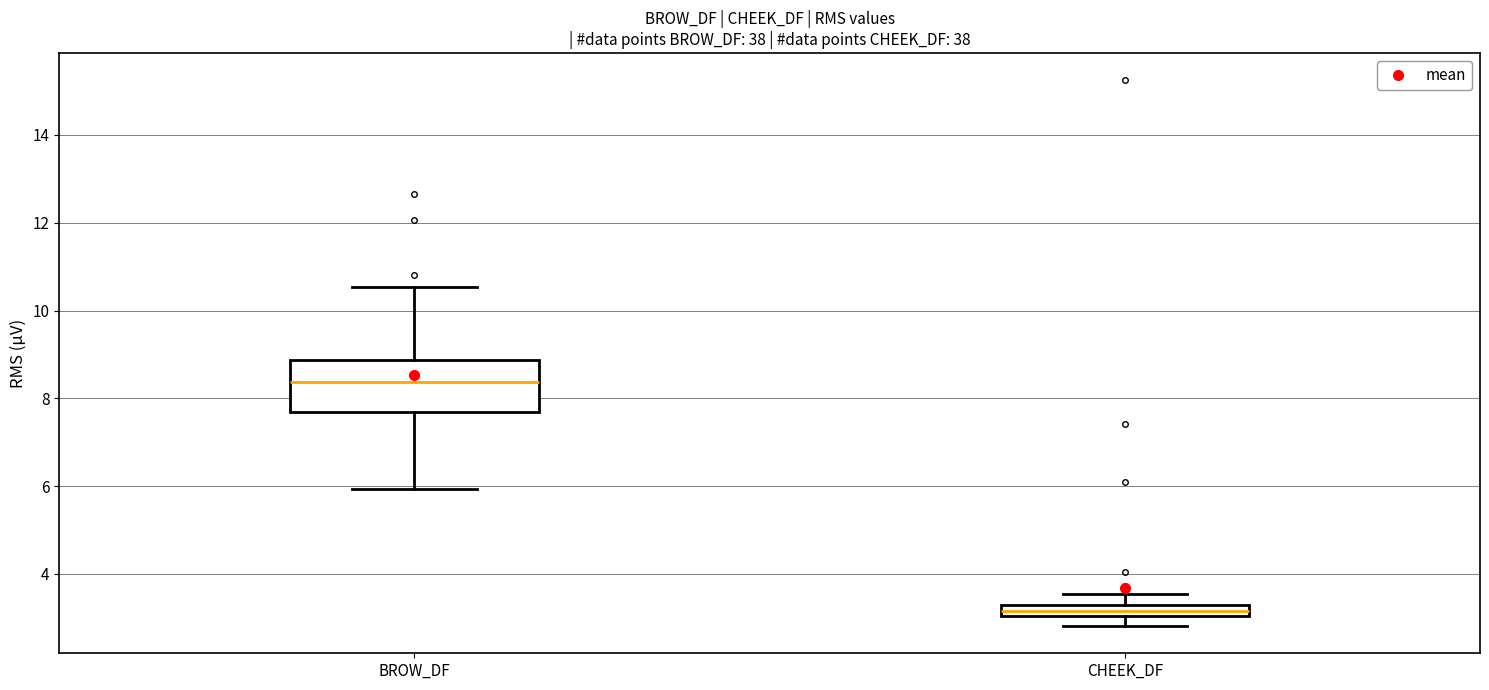

Which box is the tallest, from its lower edge to its upper edge?

BROW_DF